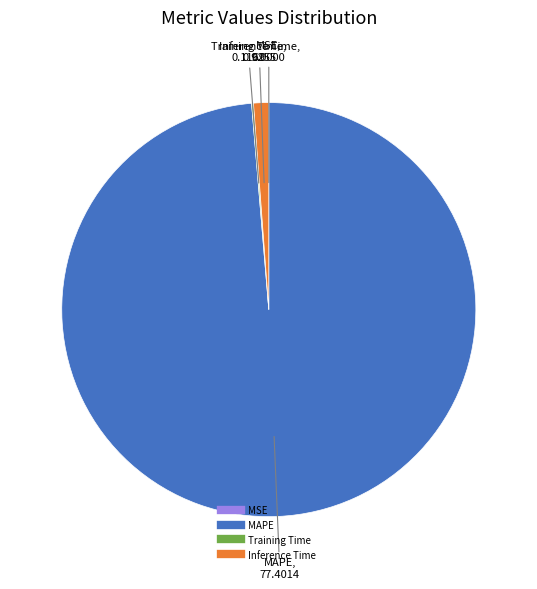

Is there any slice that represents more than half of the pie?

Yes